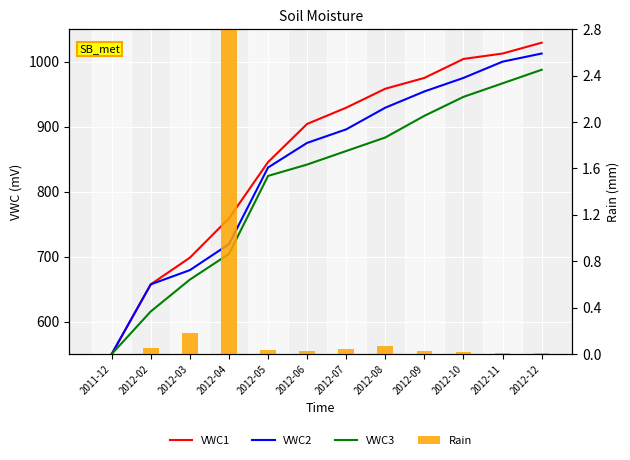

List the labels in order of Rain value, largest first.

2012-04, 2012-03, 2012-08, 2012-02, 2012-07, 2012-05, 2012-09, 2012-06, 2012-10, 2012-12, 2012-11, 2011-12